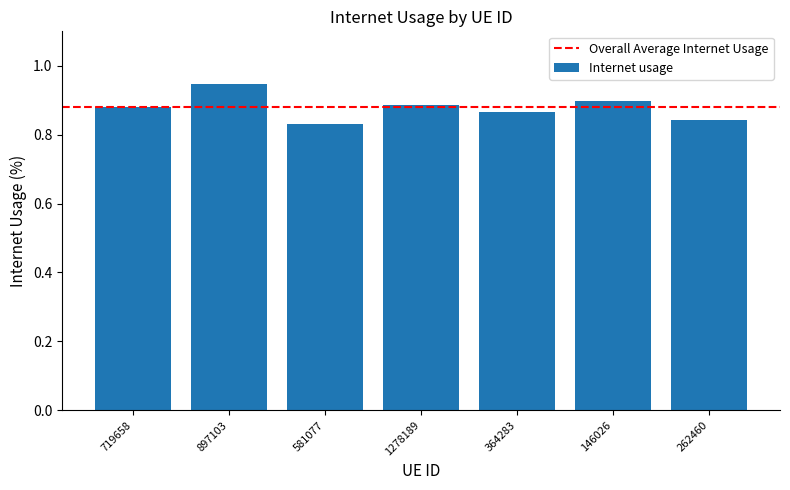

True or false: the data shows 0.4 at 1278189.

False